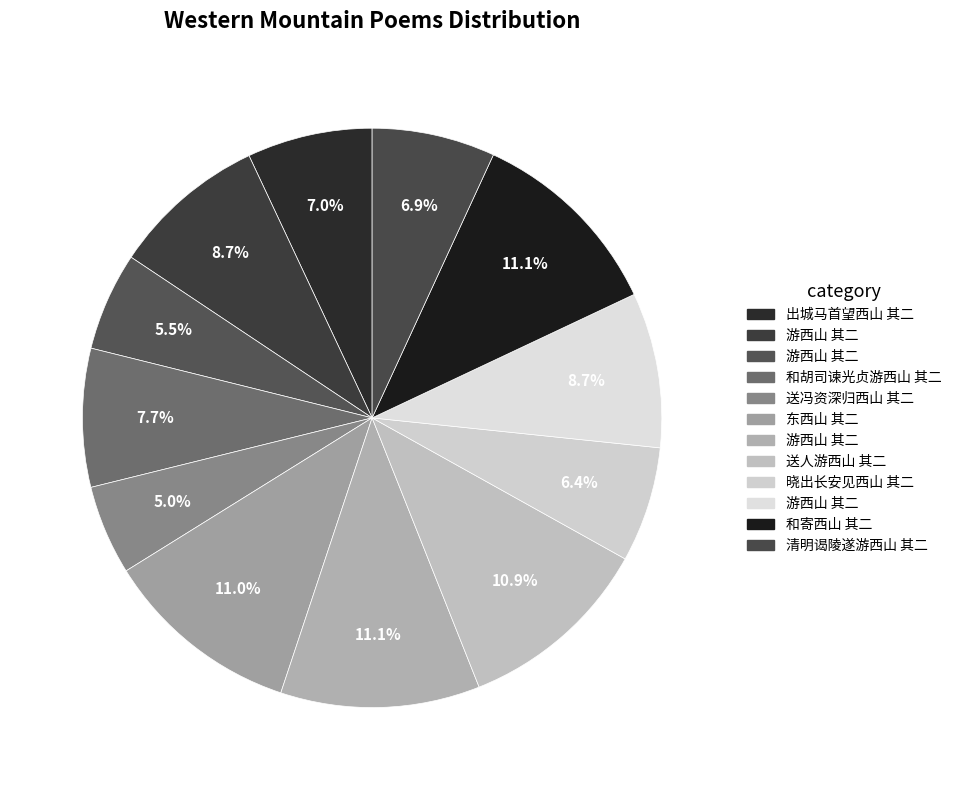

Which category has the biggest portion of the pie?

游西山 其二